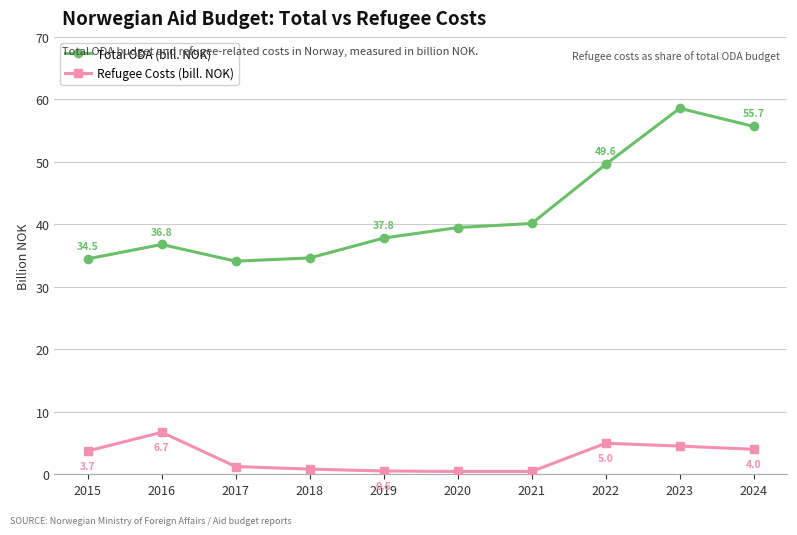

What is the total value across all series at 2015?

38.2